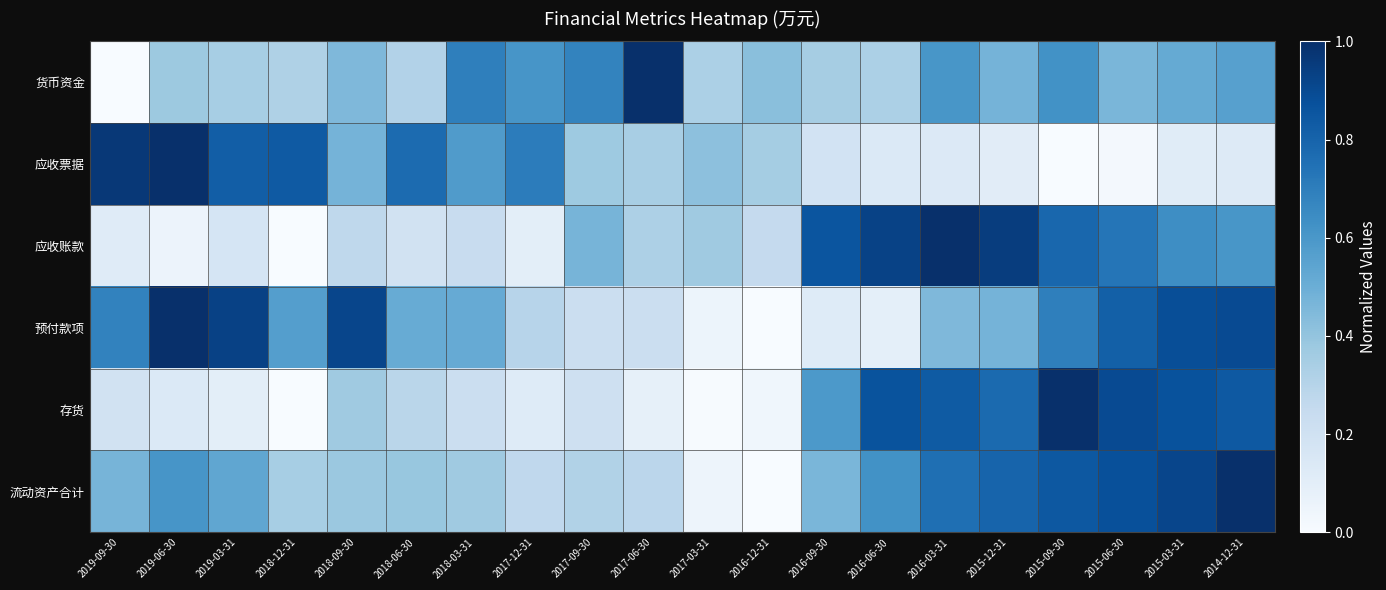

Count the number of categories in the chart.

20